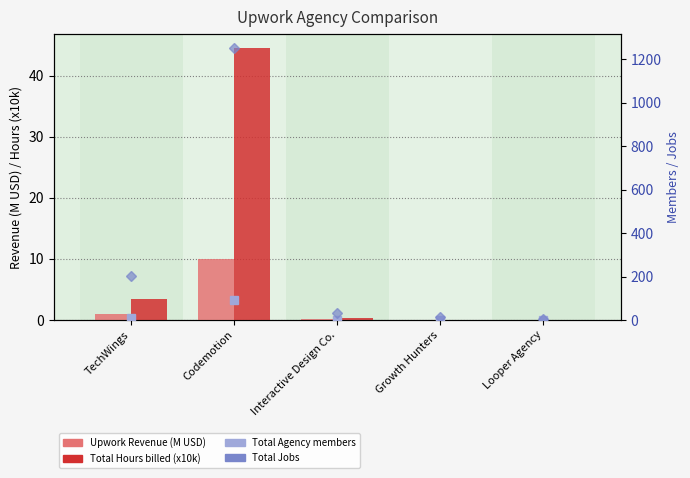

What is the sum of all Upwork Revenue (M USD) values?

11.1